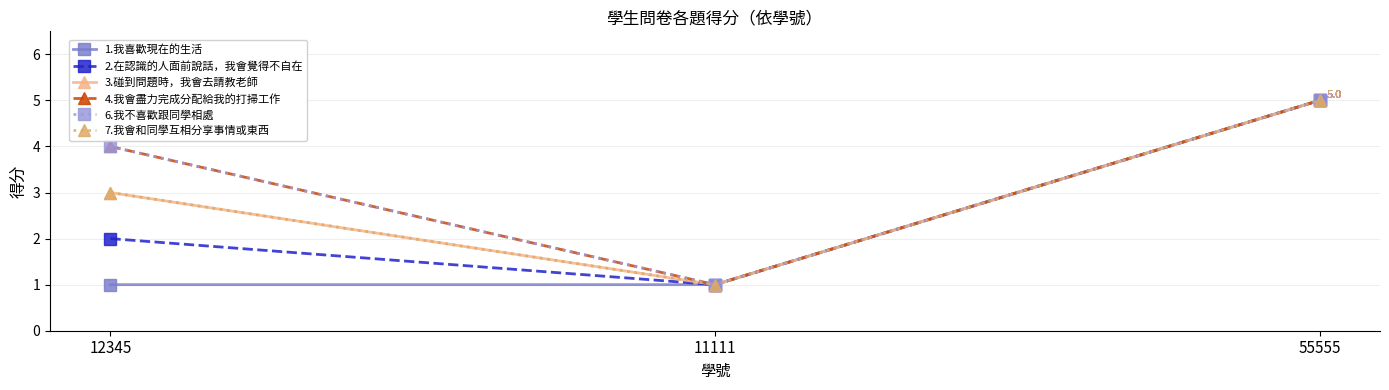

Reading left to right, list all the values displayed in this chart.

1.我喜歡現在的生活: 12345=1	11111=1	55555=5
2.在認識的人面前說話，我會覺得不自在: 12345=2	11111=1	55555=5
3.碰到問題時，我會去請教老師: 12345=3	11111=1	55555=5
4.我會盡力完成分配給我的打掃工作: 12345=4	11111=1	55555=5
6.我不喜歡跟同學相處: 12345=4	11111=1	55555=5
7.我會和同學互相分享事情或東西: 12345=3	11111=1	55555=5